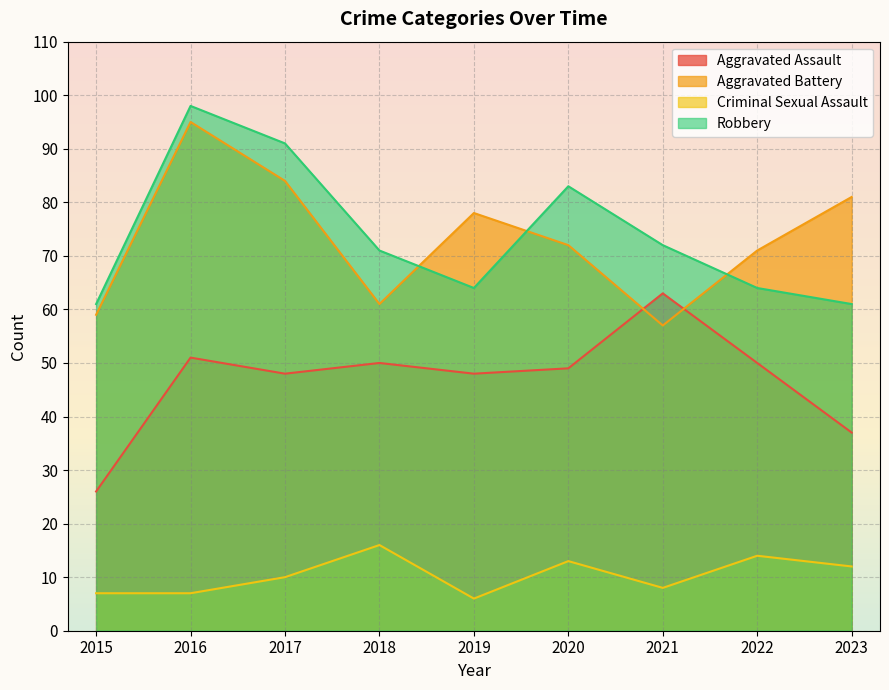

True or false: Aggravated Assault and Criminal Sexual Assault intersect in this chart.

False